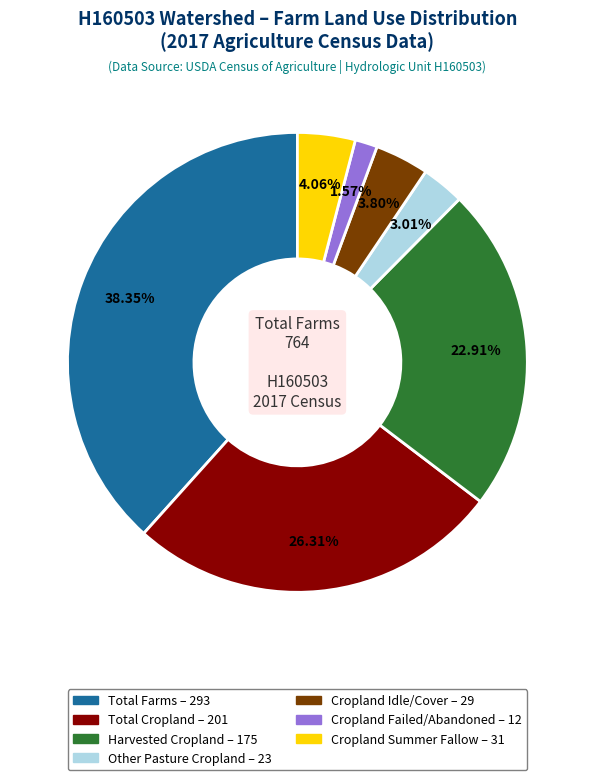

To the nearest percent, what portion does Harvested Cropland represent?

23%